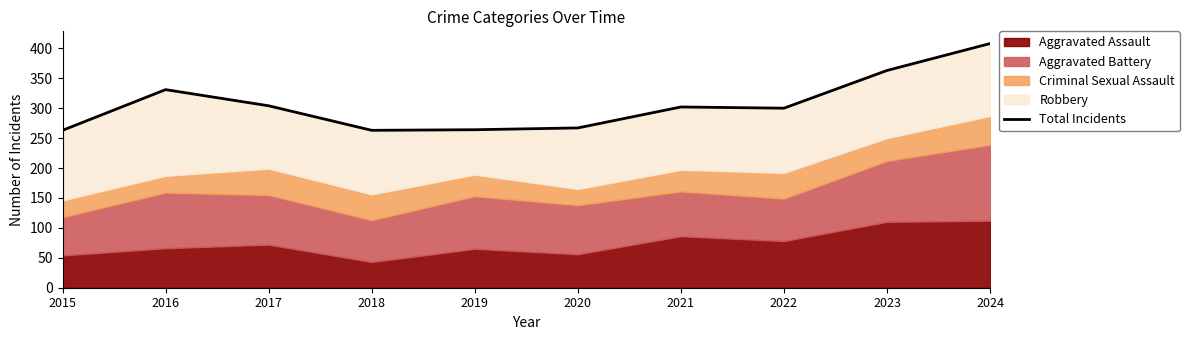

What is the value of the 9th point from the left?

363